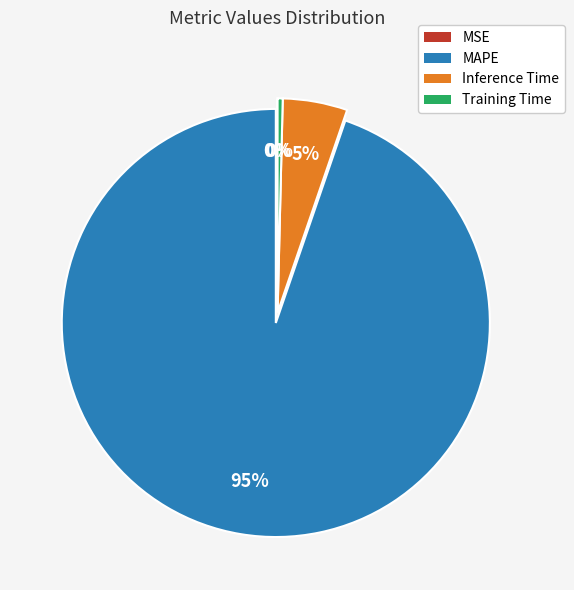

Is it true that Inference Time is 12% of the pie?

False